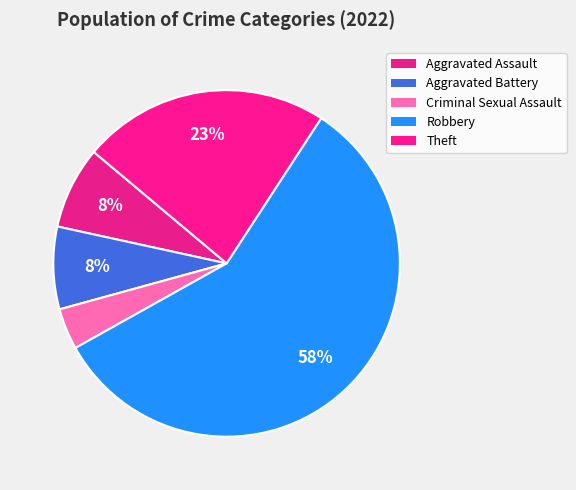

Is Aggravated Assault the majority of the pie?

No